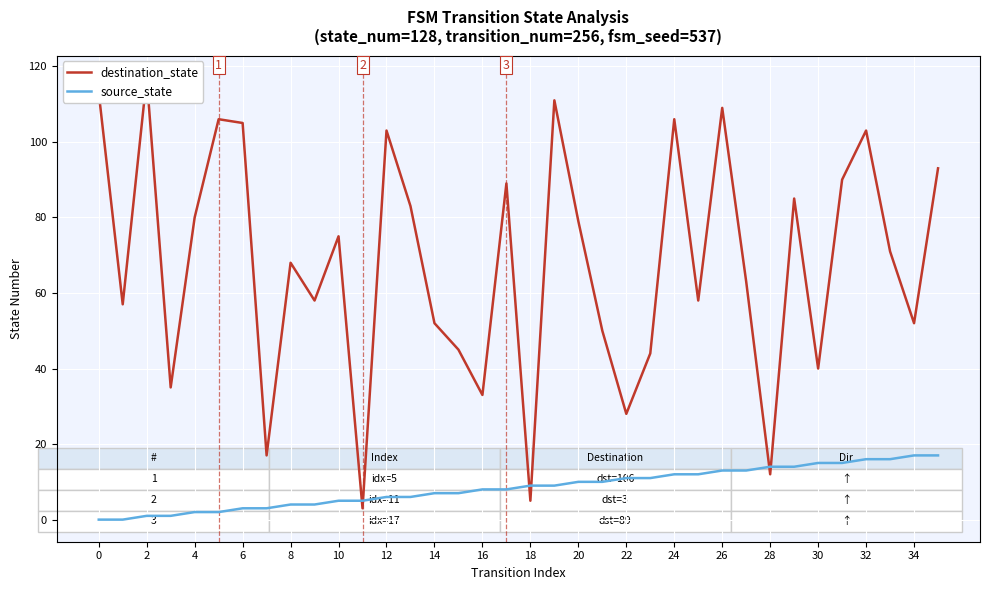

List the series in order of their peak value, lowest first.

source_state, destination_state